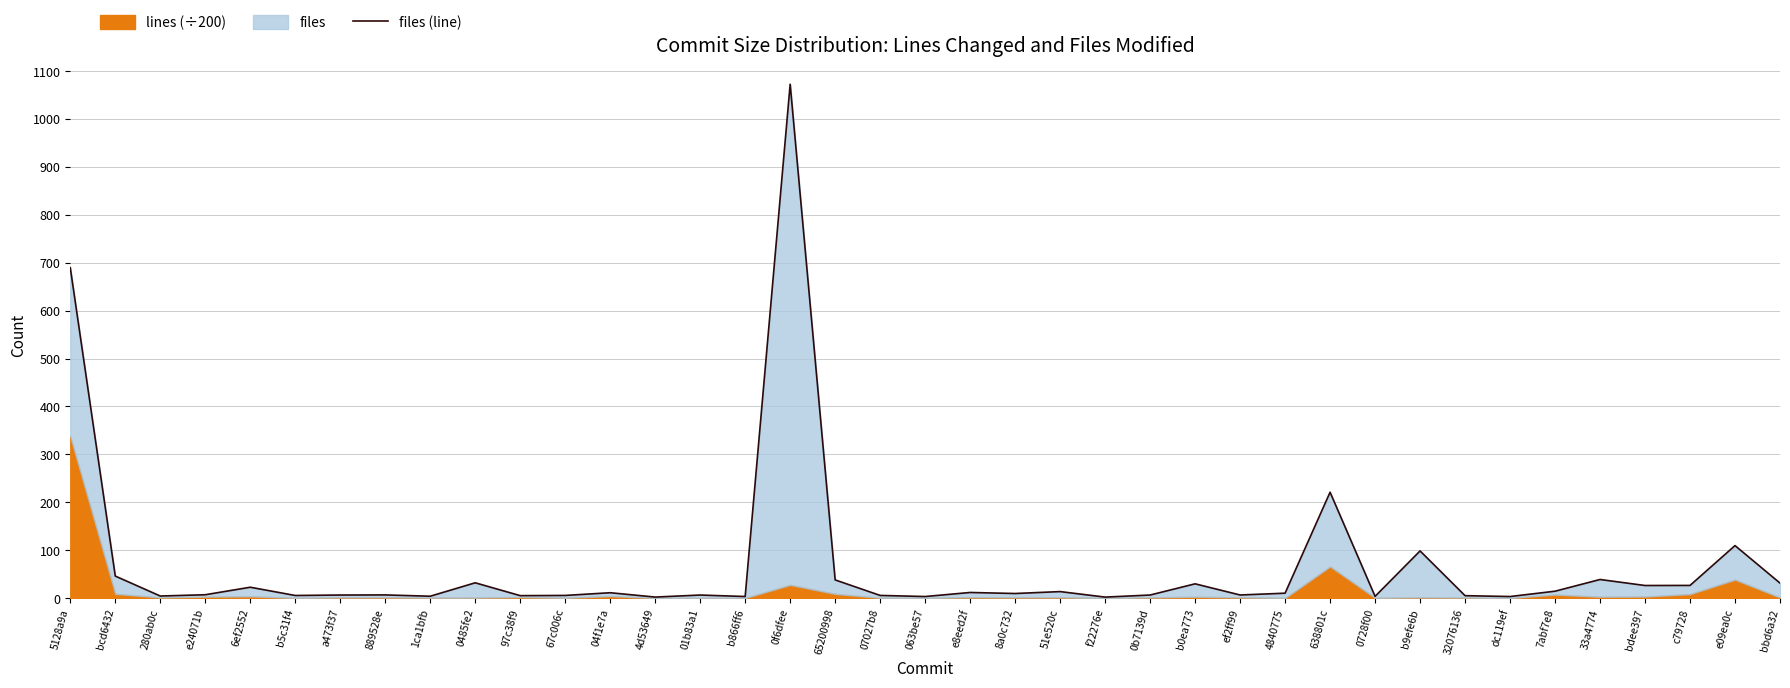

What is the difference between the second highest and minimum values?

687.6